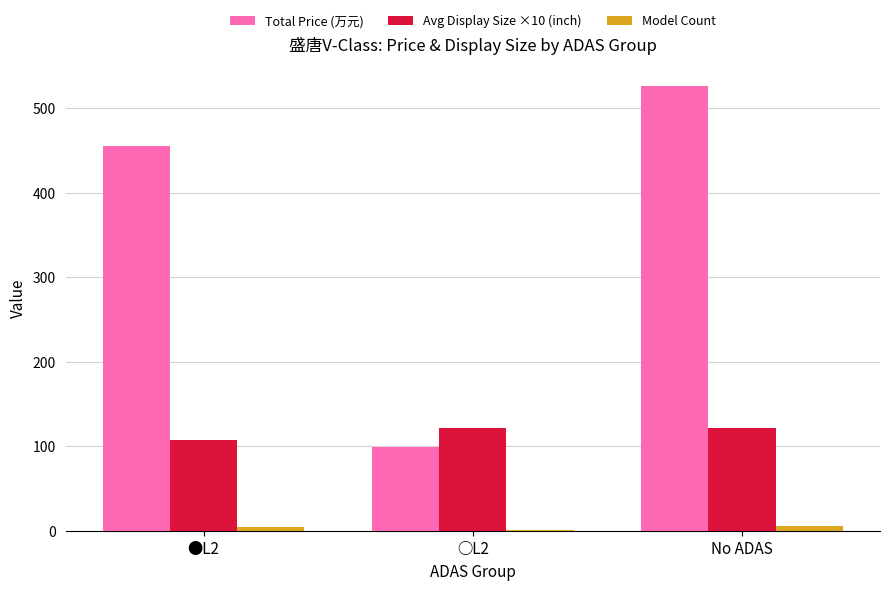

Which series changed the most between ●L2 and ○L2?

Total Price (万元)